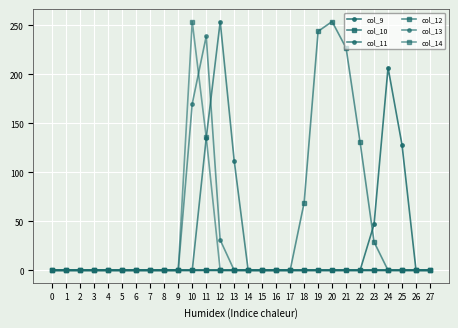

What is the sum of all col_13 values?

440